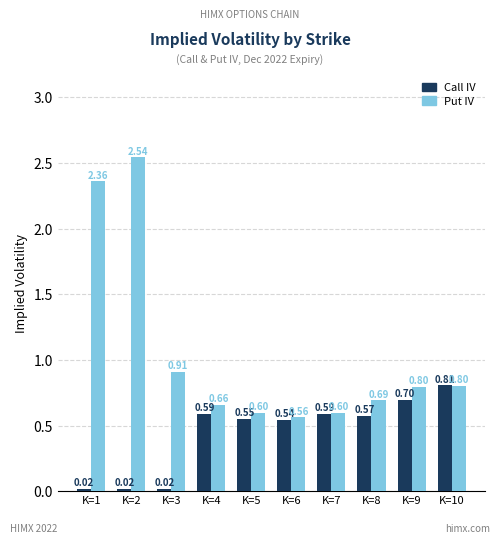

At how many categories does at least one series exceed 1?

2